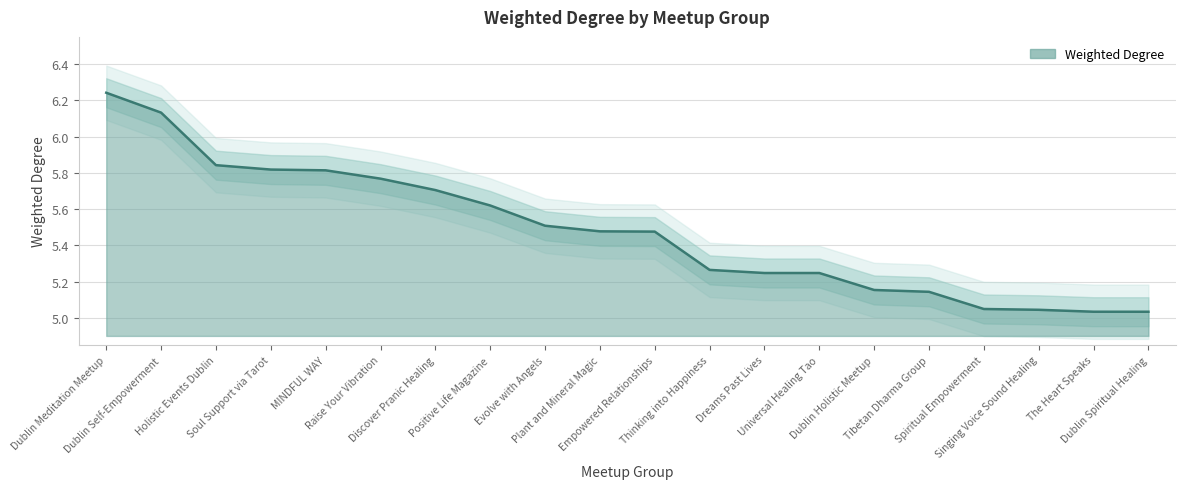

Where is the data nearest to the value 5?

Dublin Spiritual Healing